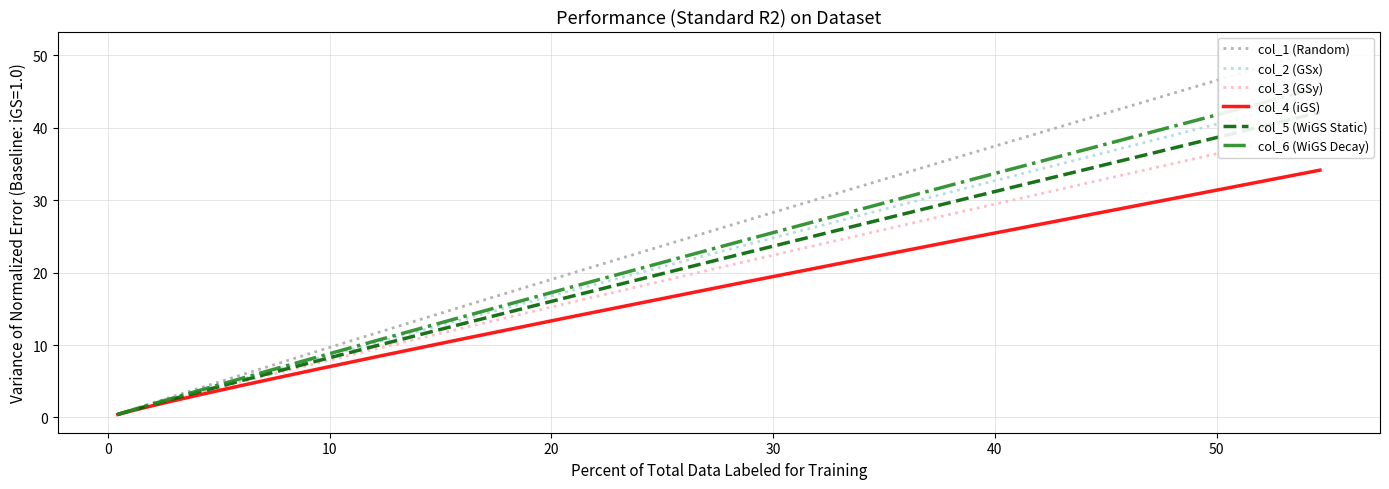

What is the highest value of the col_4 (iGS) series?

34.1